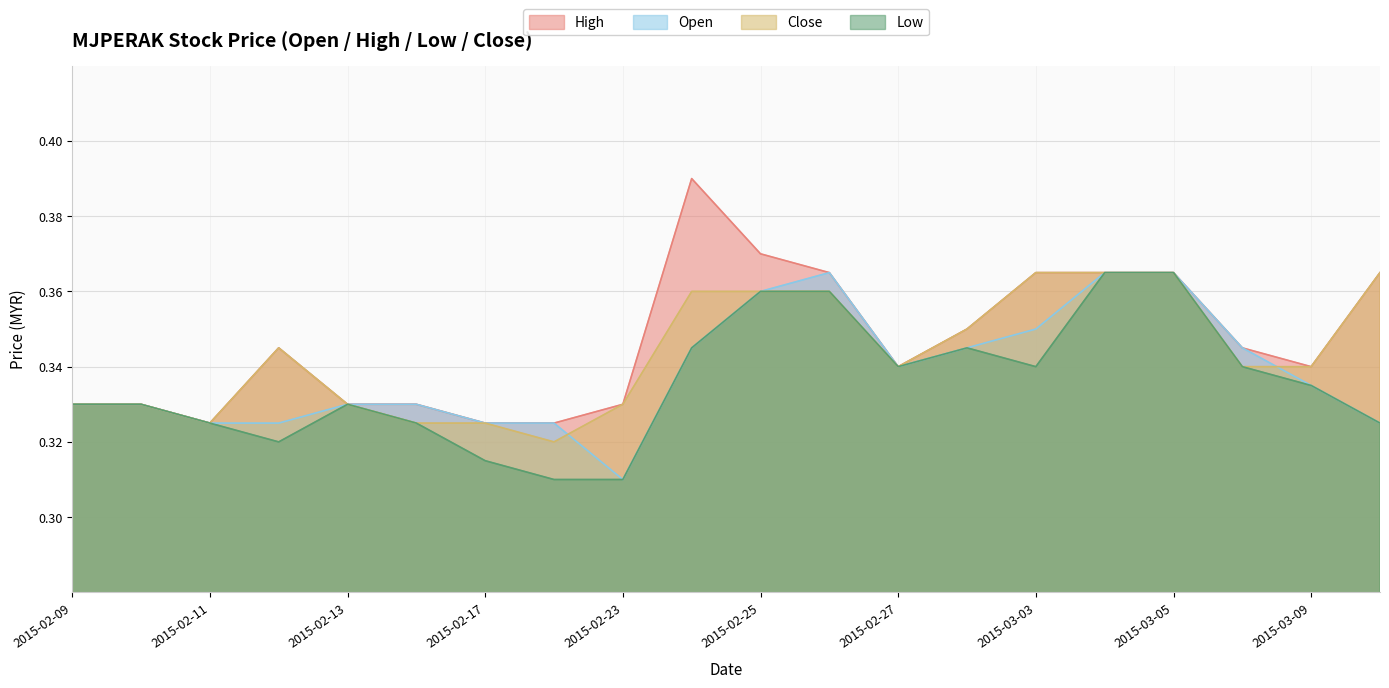

What is the label of the 9th point from the right?

2015-02-26